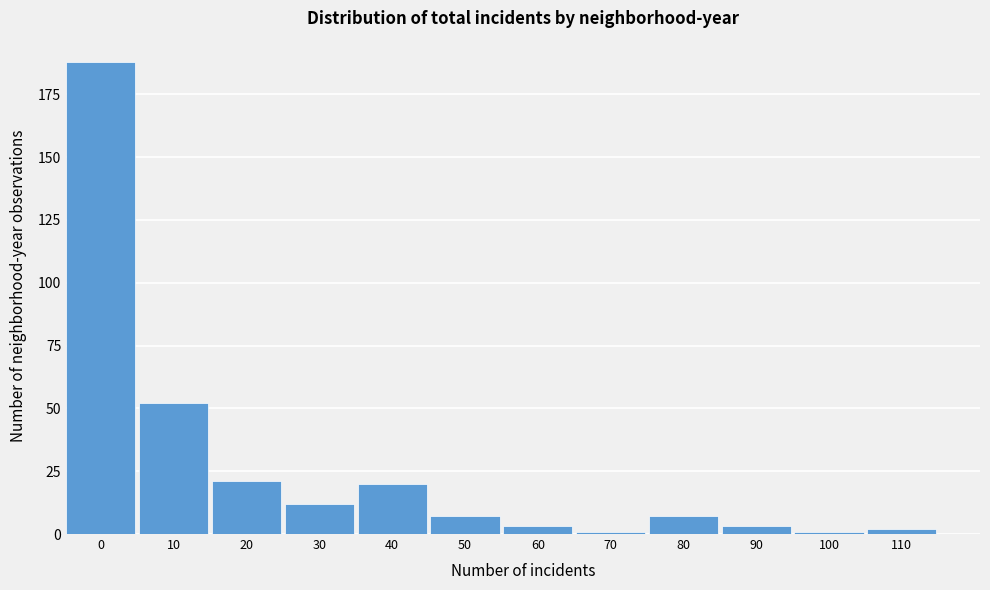

Reading left to right, transcribe all the data shown in this chart.

0=188	10=52	20=21	30=12	40=20	50=7	60=3	70=1	80=7	90=3	100=1	110=2